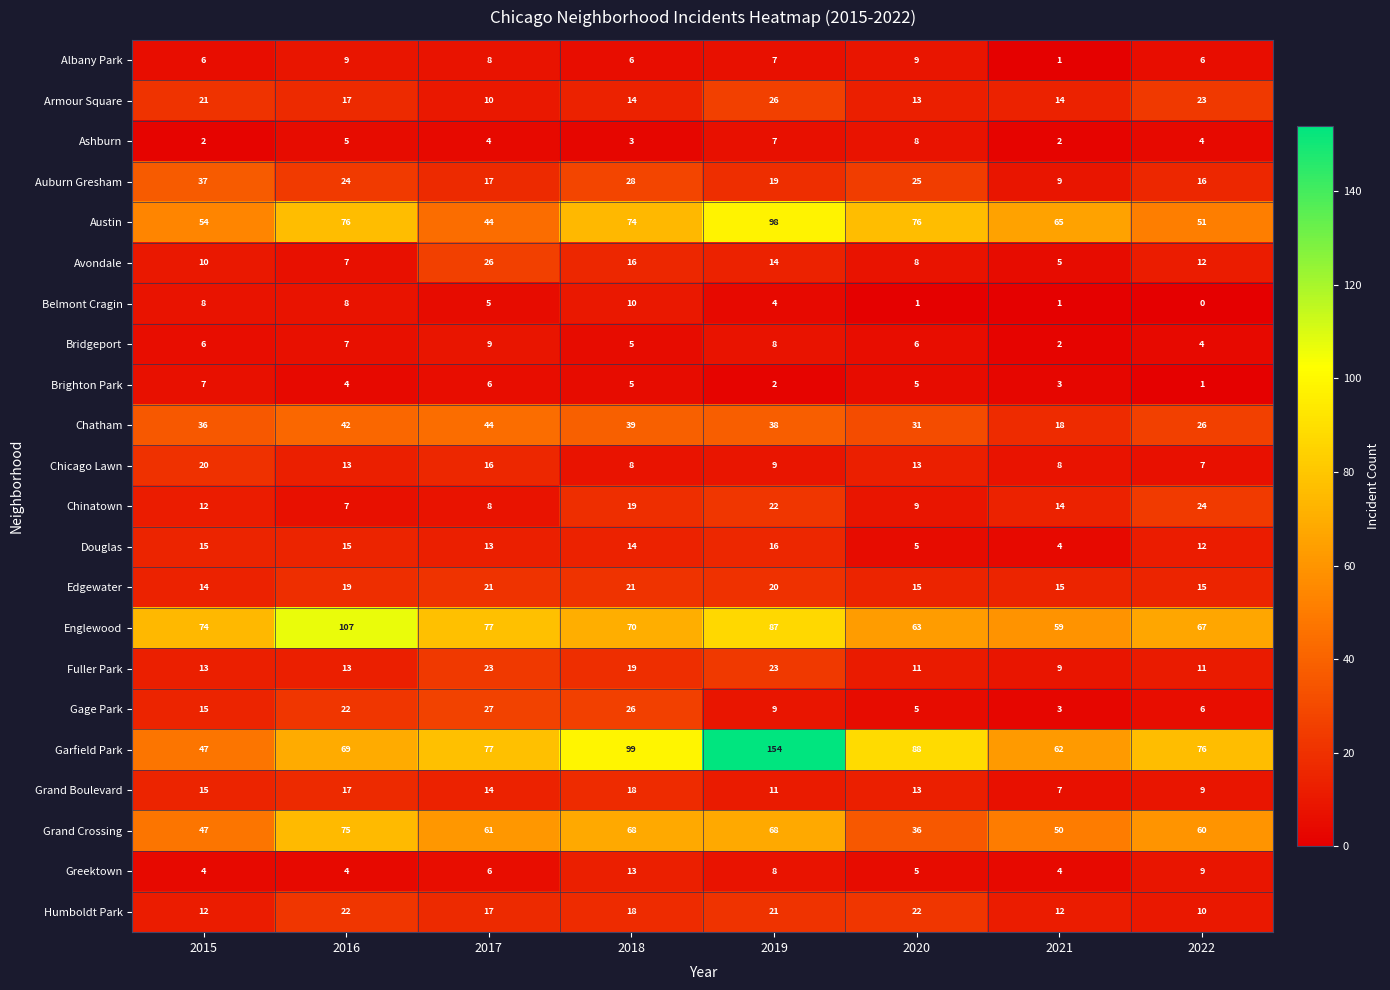

At which category is the sum across all series the highest?

2019